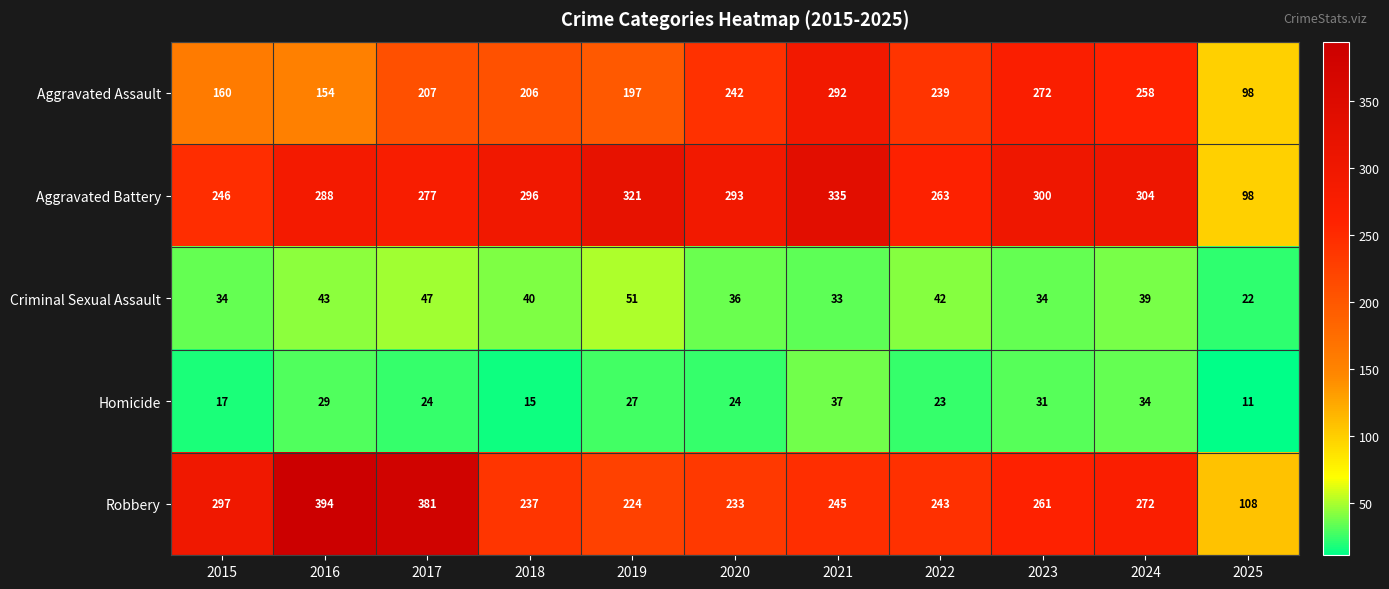

Count the number of data series in this chart.

5